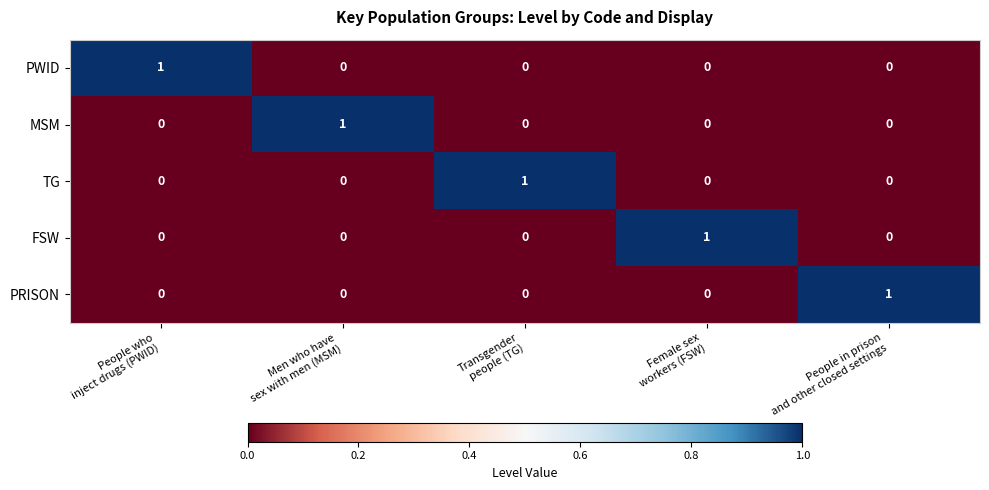

Reading left to right, what are all the values shown in this chart?

PWID: 1	0	0	0	0
MSM: 0	1	0	0	0
TG: 0	0	1	0	0
FSW: 0	0	0	1	0
PRISON: 0	0	0	0	1